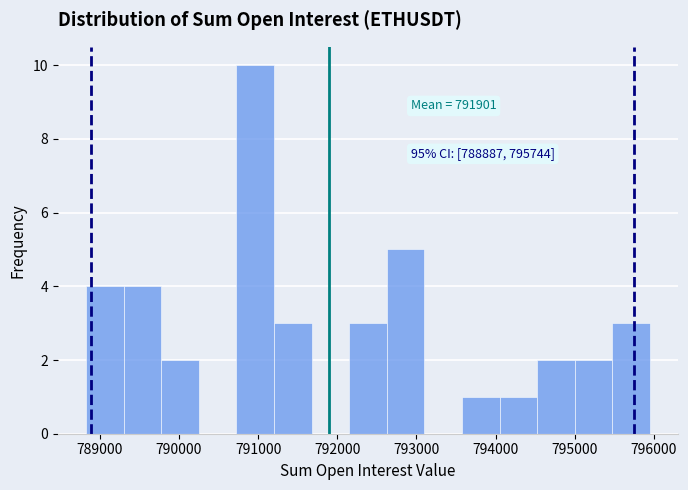

Which range on the x-axis has the tallest bar?

790700 to 791200